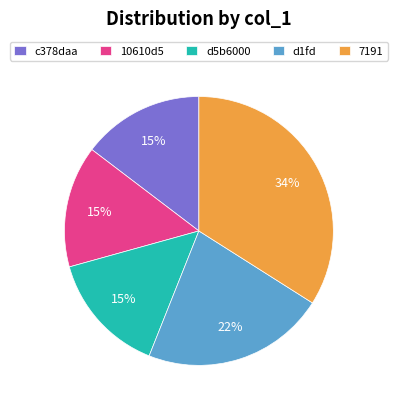

How many slices are in this pie chart?

5